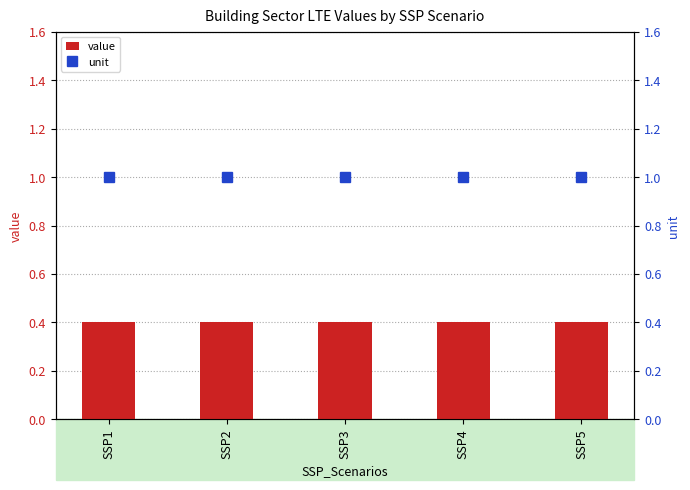

Which series has the widest spread of values?

value